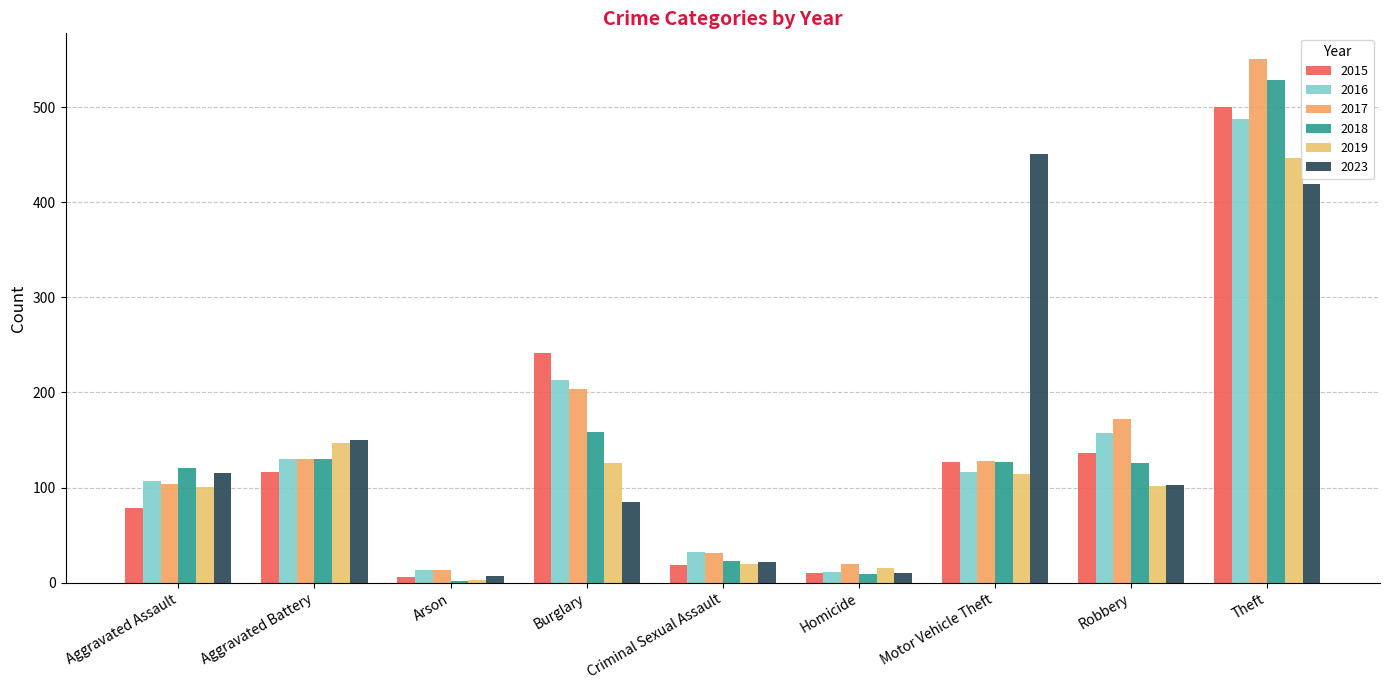

How many groups of bars are there?

9